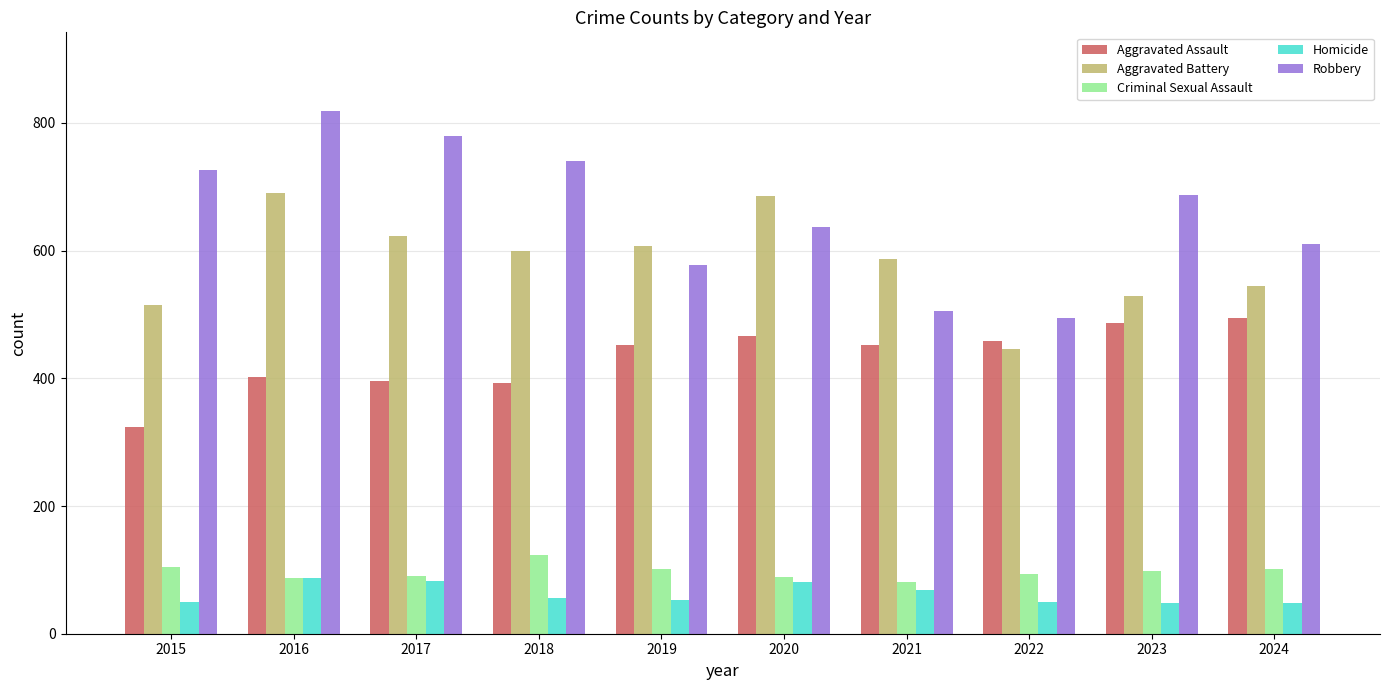

What are all the series names shown in the legend?

Aggravated Assault, Aggravated Battery, Criminal Sexual Assault, Homicide, Robbery